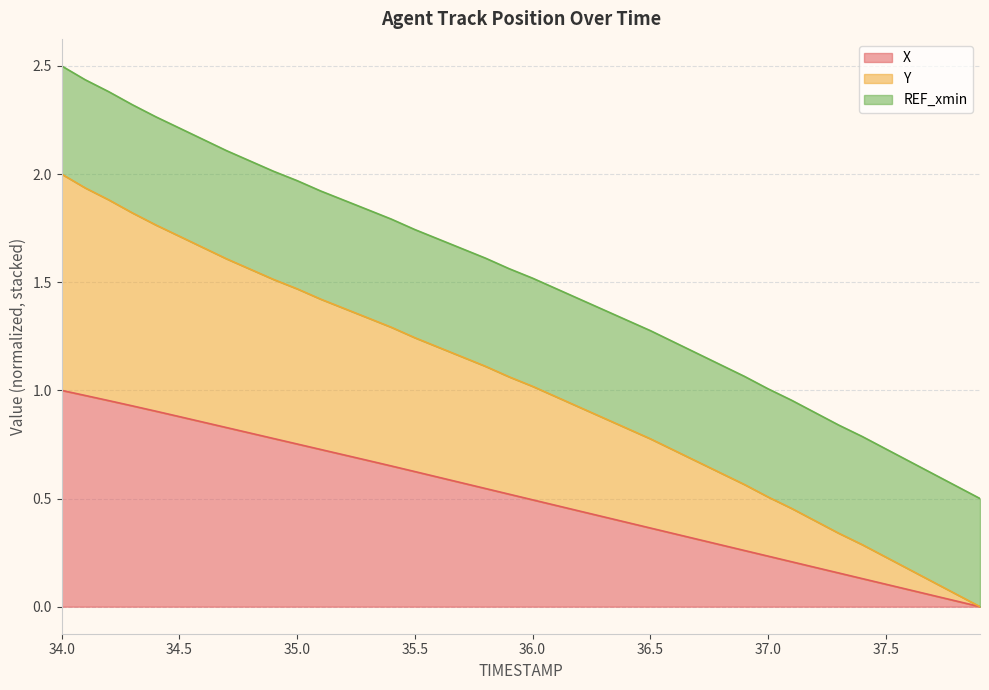

True or false: X has more than 2 interior local peaks.

False